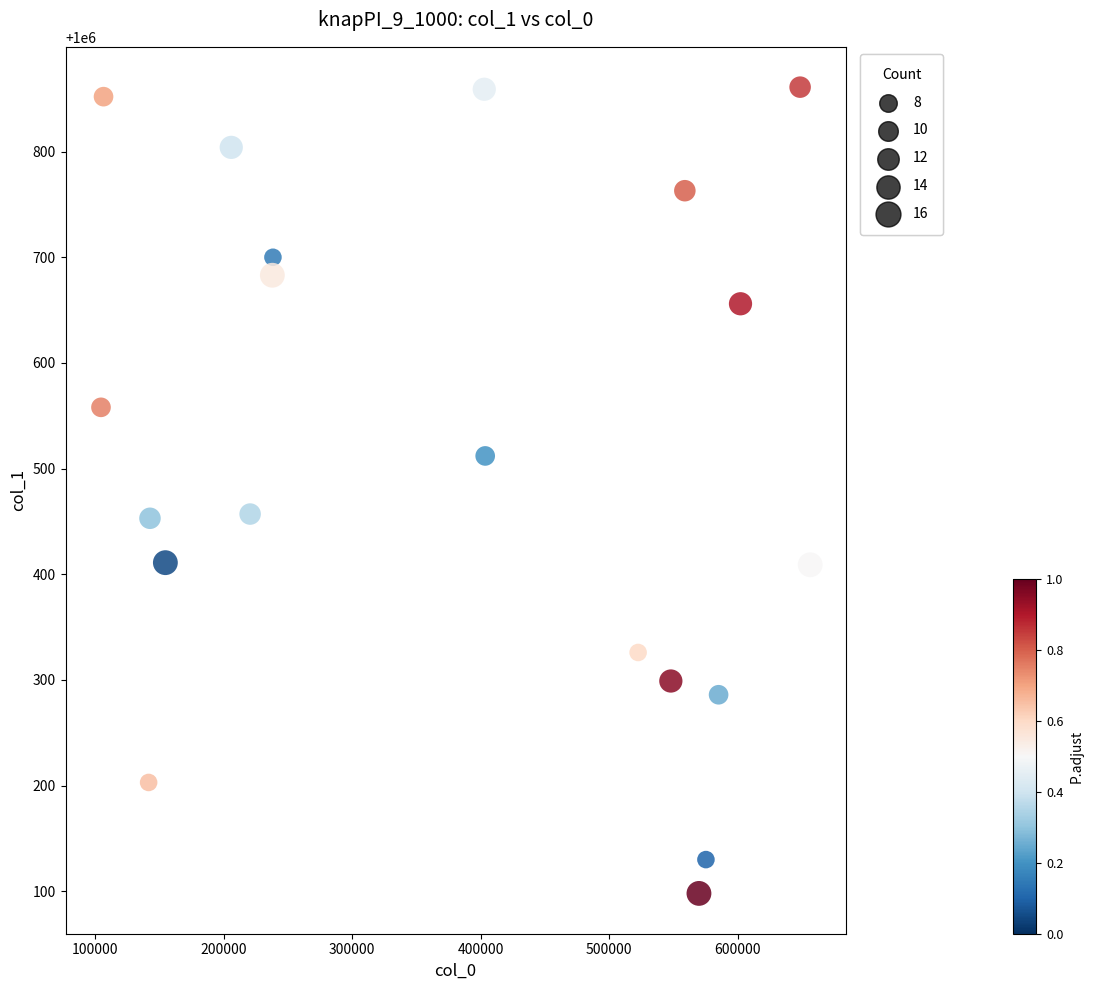

What is the range of Y values (max minus min)?

763